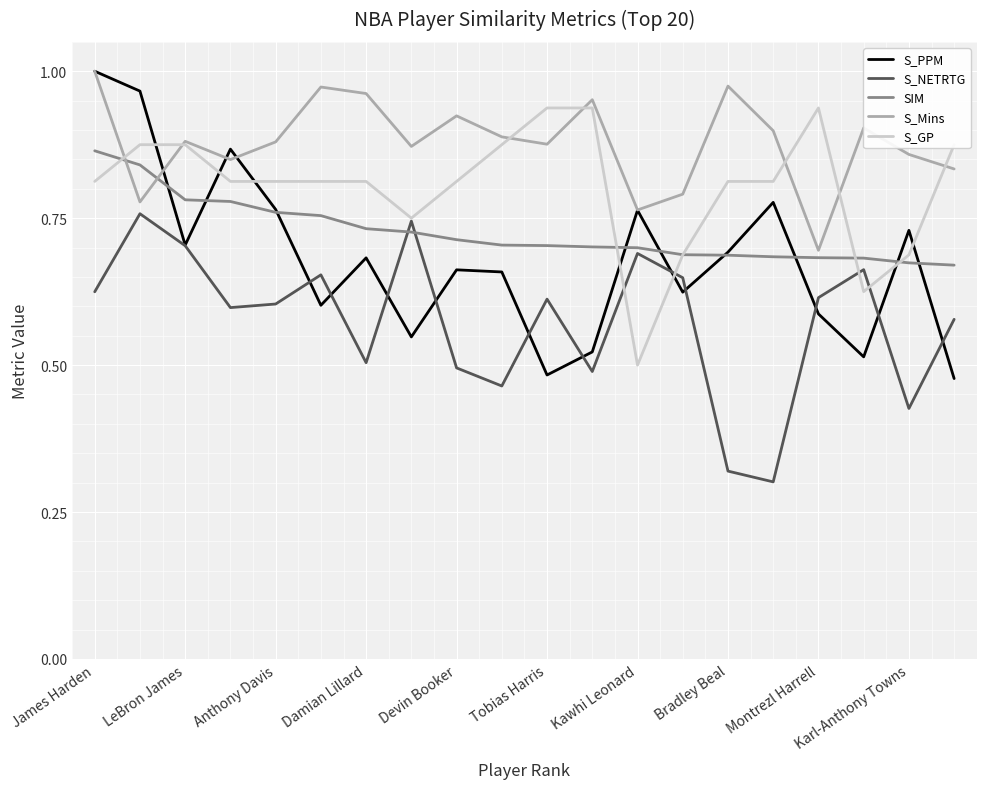

Which series has the widest spread of values?

S_PPM